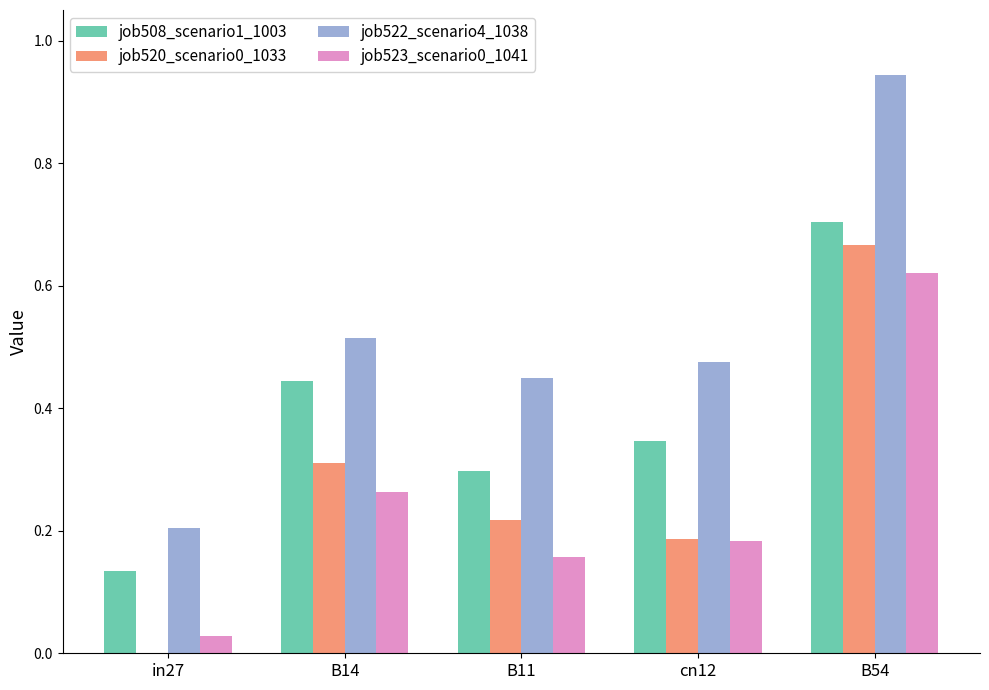

Which category has the highest value across all series?

B54